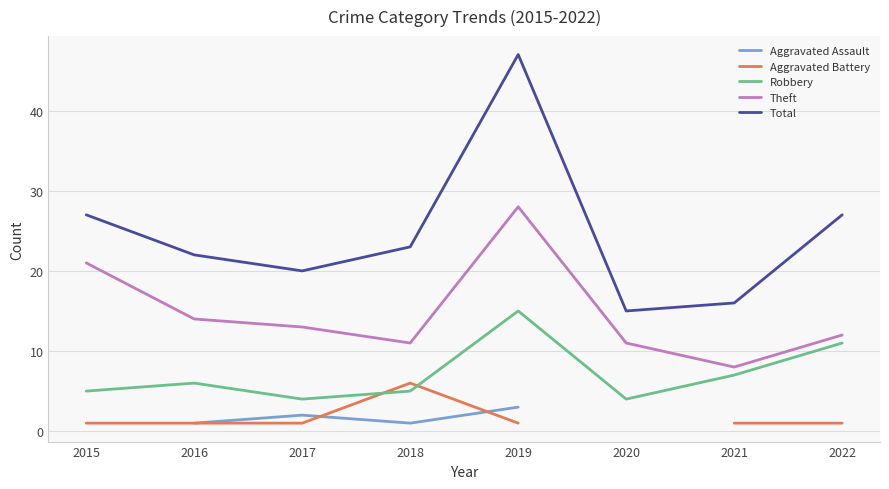

How many categories are shown in the chart?

8